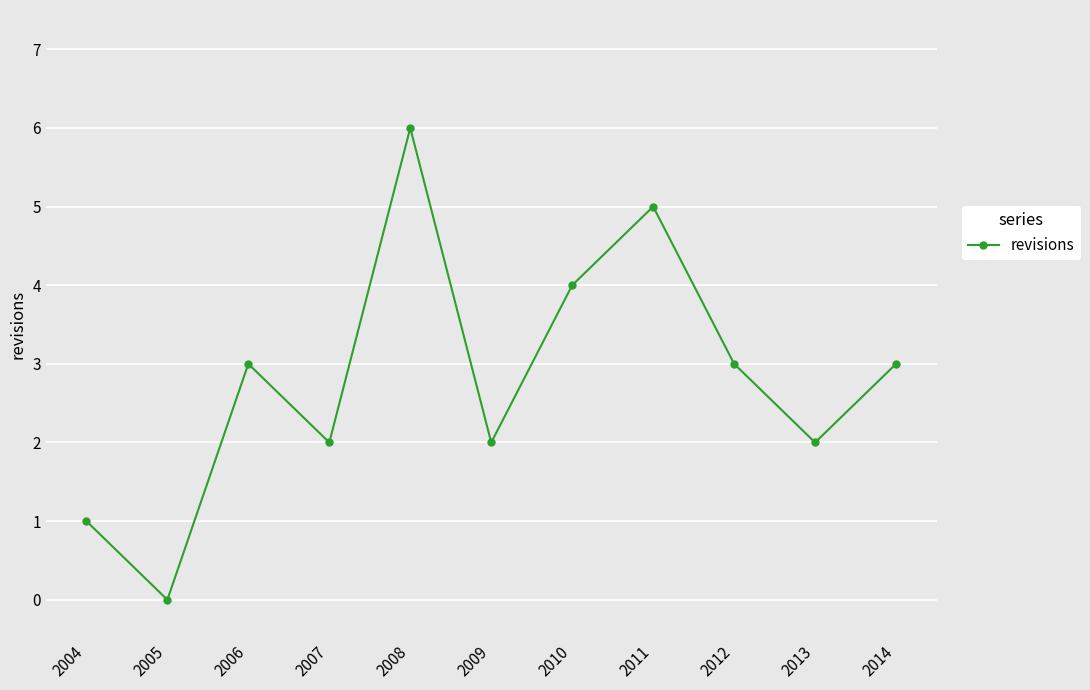

Reading left to right, extract all data points from this chart.

2004=1	2005=0	2006=3	2007=2	2008=6	2009=2	2010=4	2011=5	2012=3	2013=2	2014=3